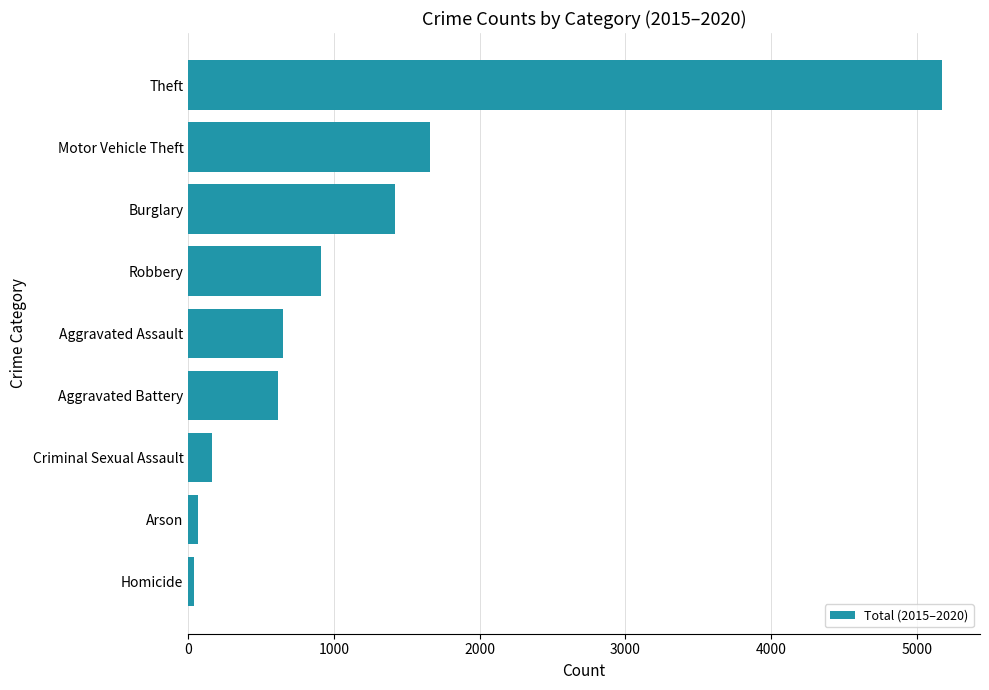

What is the change in value from Criminal Sexual Assault to Robbery?

+750